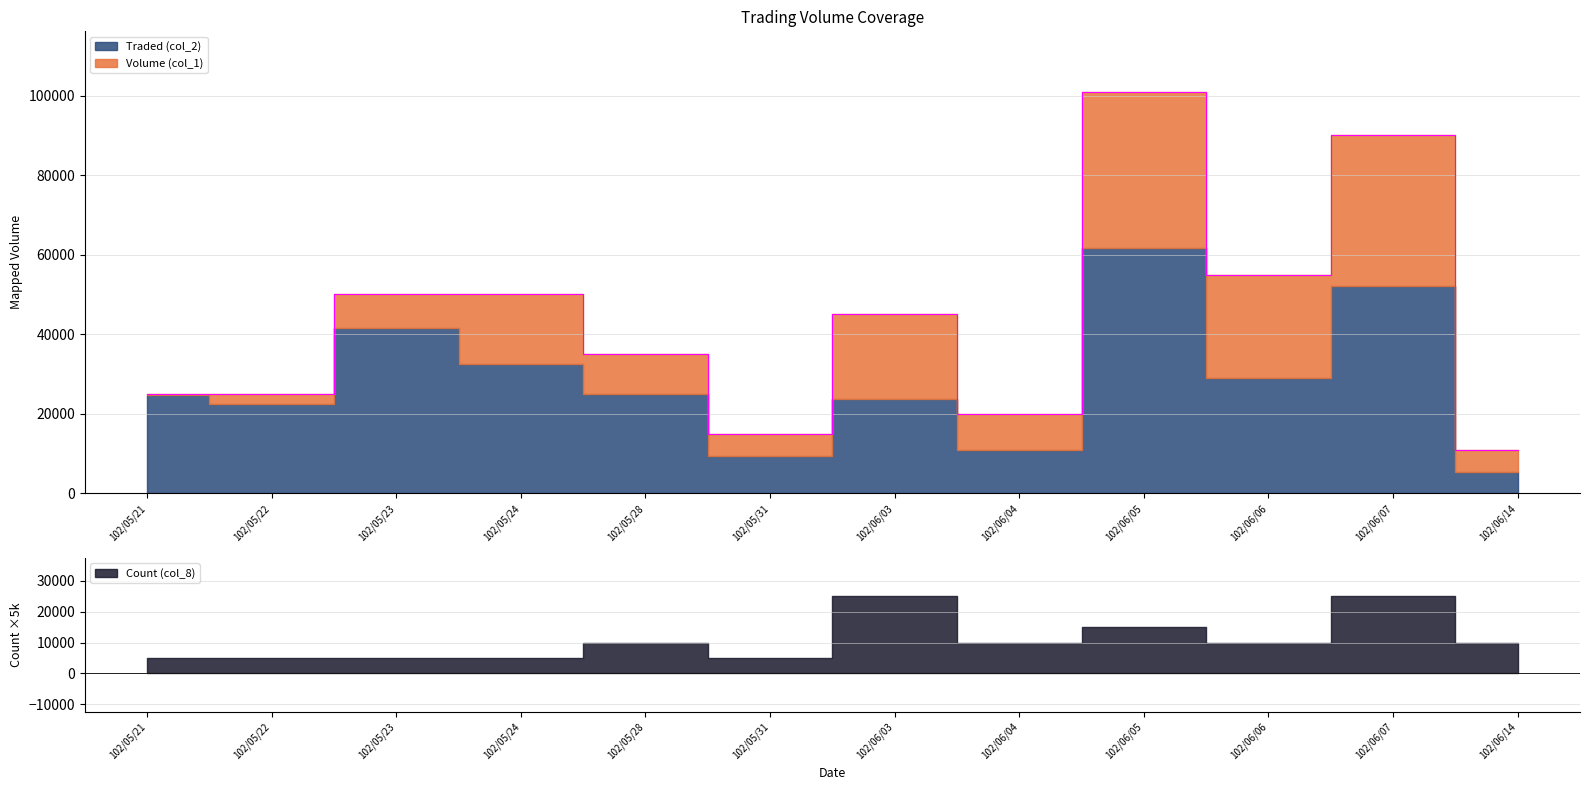

What is the sum of the Volume (col_1) values at 102/05/23 and 102/05/21?

75000